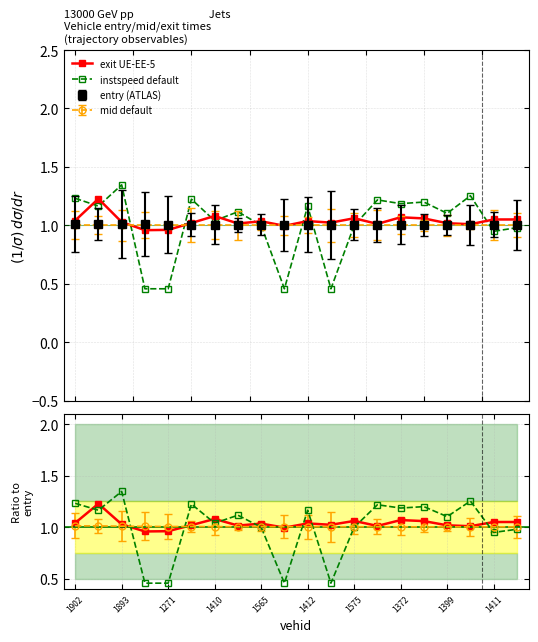

How many lines are shown in the chart?

4